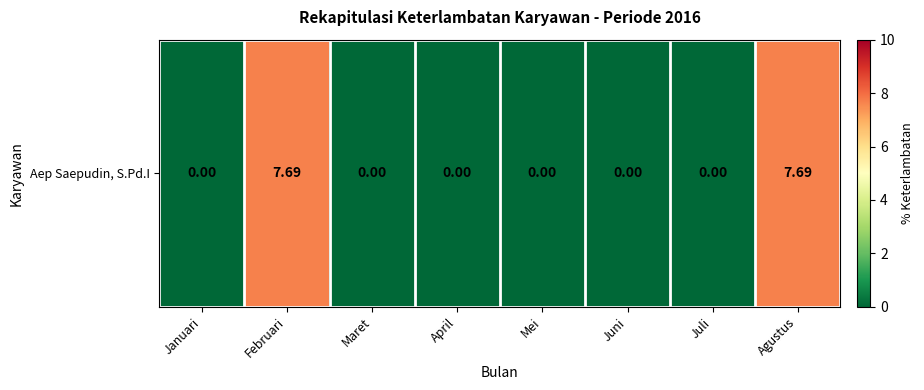

Rank the categories by value from lowest to highest.

Januari, Maret, April, Mei, Juni, Juli, Februari, Agustus